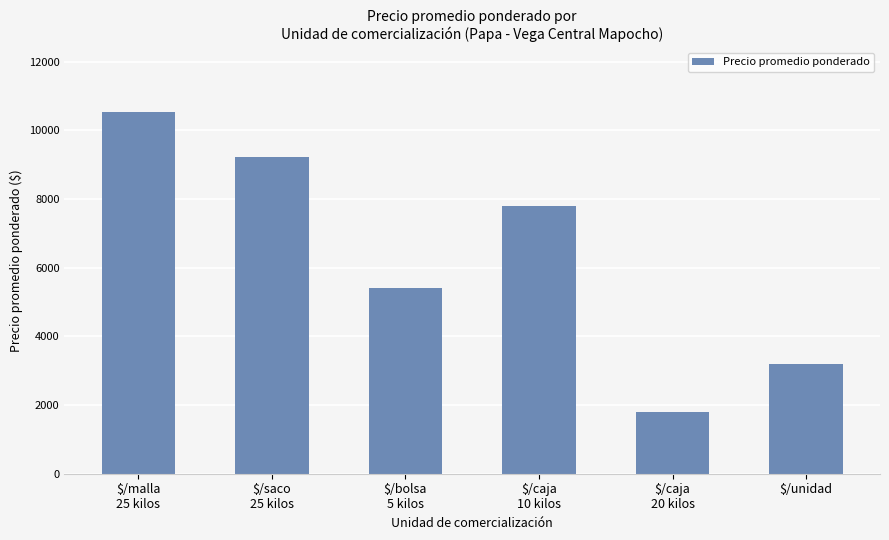

What is the difference between the second highest and minimum values?

7417